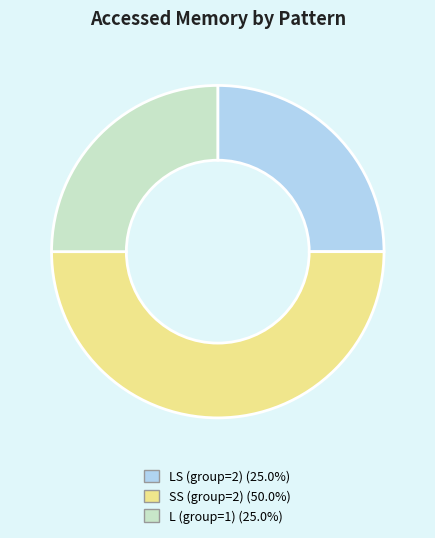

True or false: SS (group=2) accounts for 44% of the total.

False